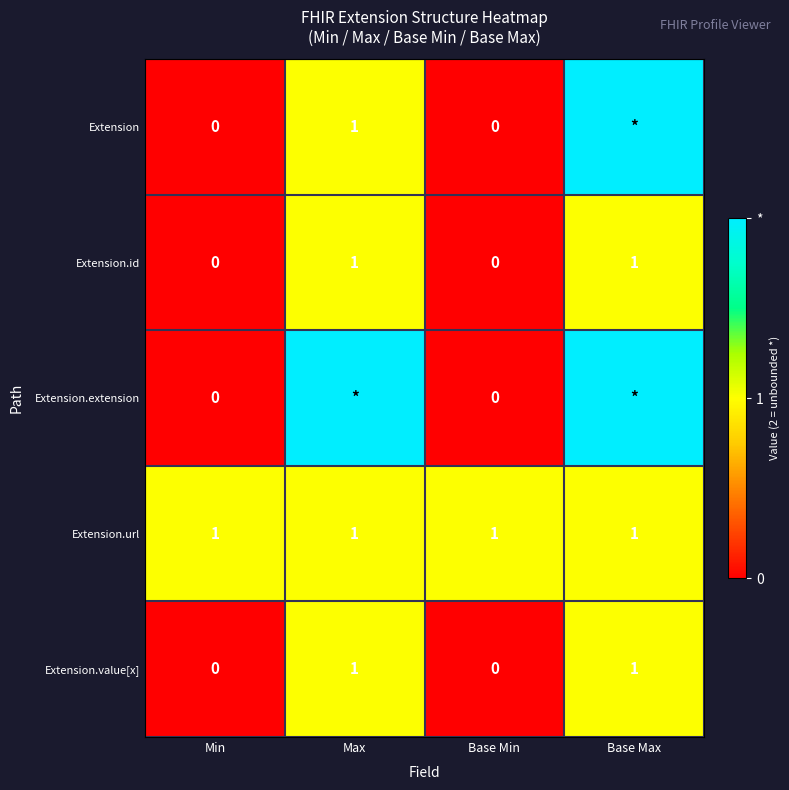

Which has a higher value, Base Max or Min?

Base Max